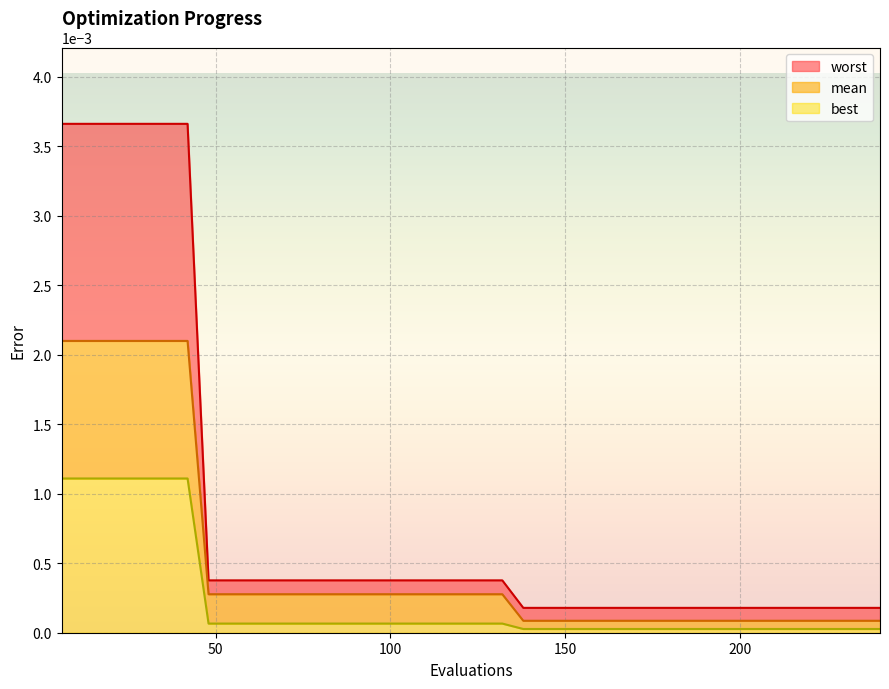

At 180, list the series in order from smallest to largest.

best, mean, worst